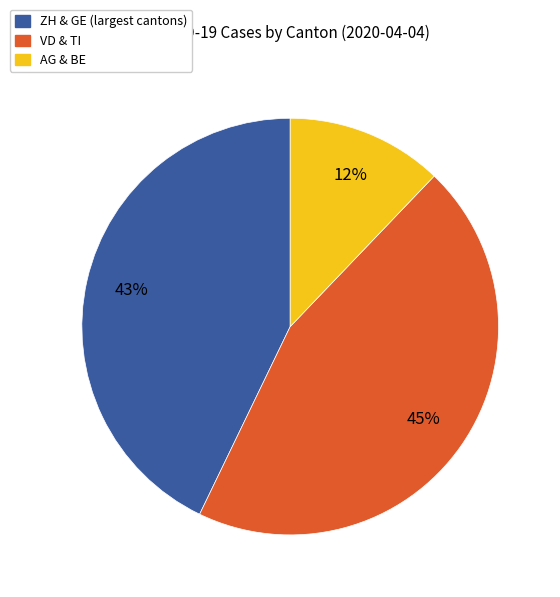

What percentage is the AG & BE slice, to the nearest percent?

12%